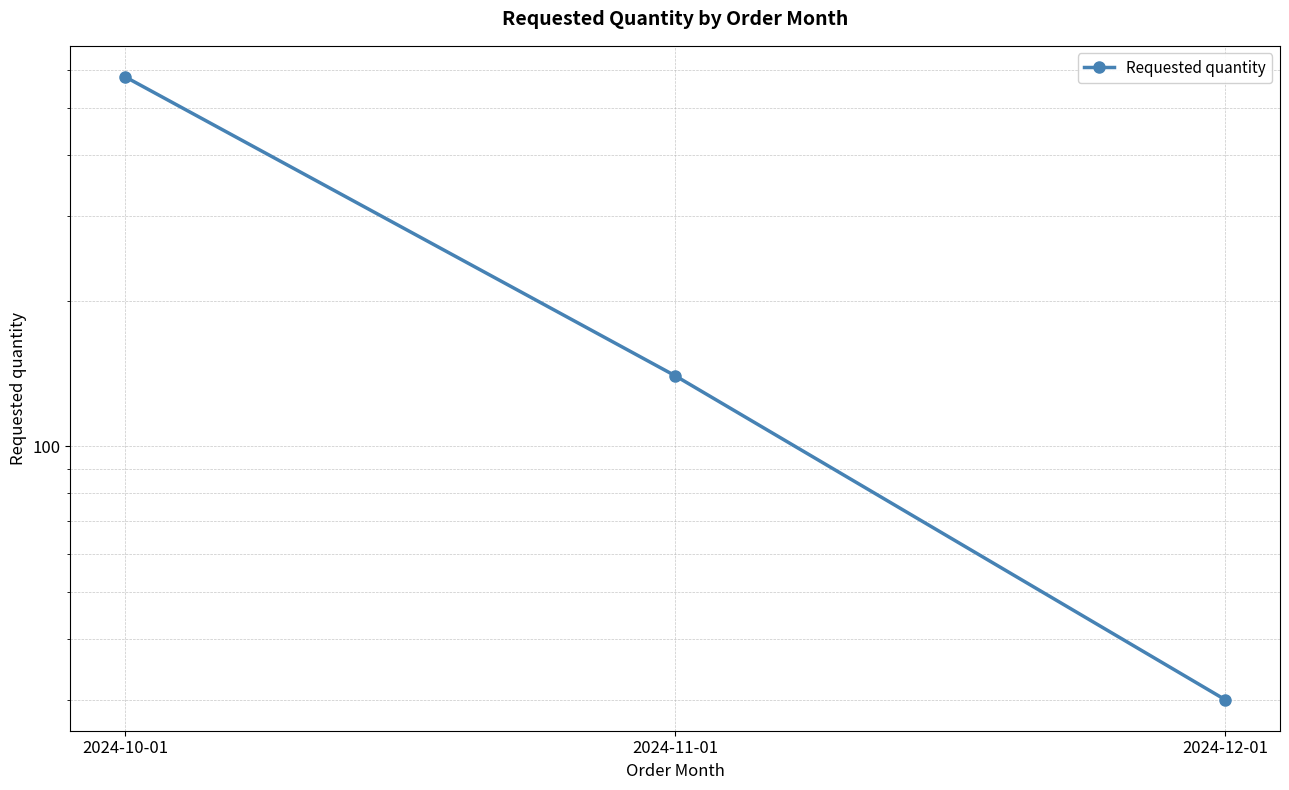

List the labels in order of value, largest first.

2024-10-01, 2024-11-01, 2024-12-01